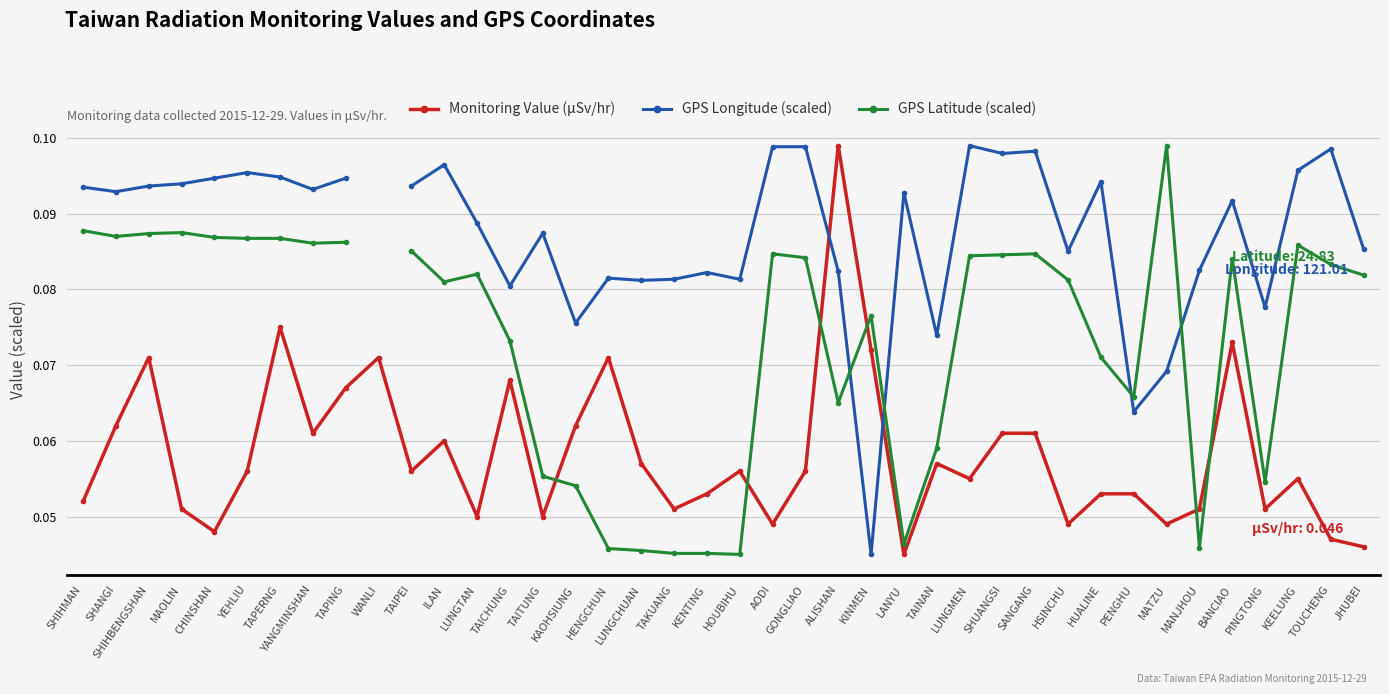

What position from the right is LUNGTAN?

28